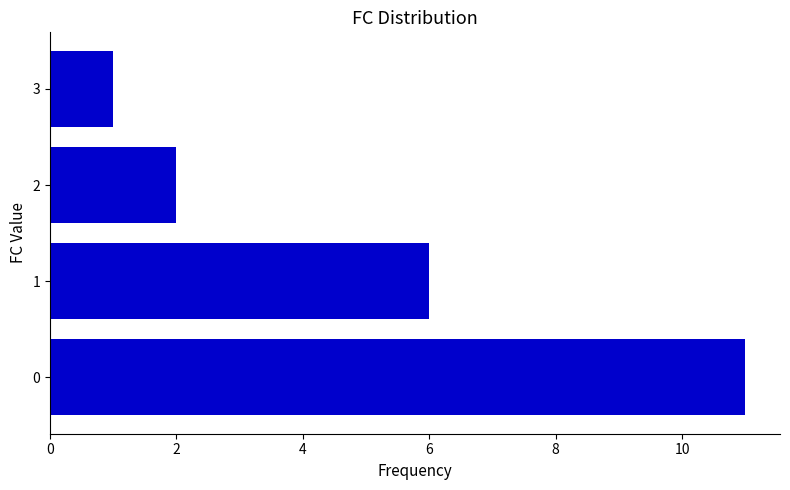

What is the difference between the maximum and minimum values?

10